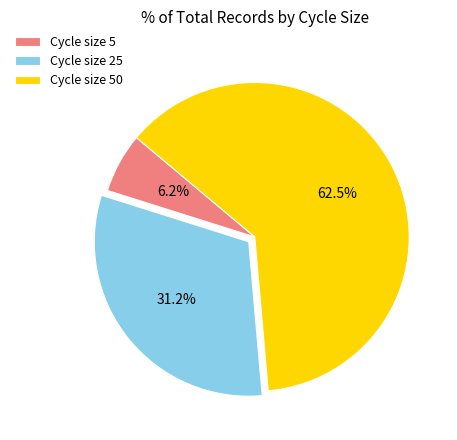

Is Cycle size 5 the majority of the pie?

No